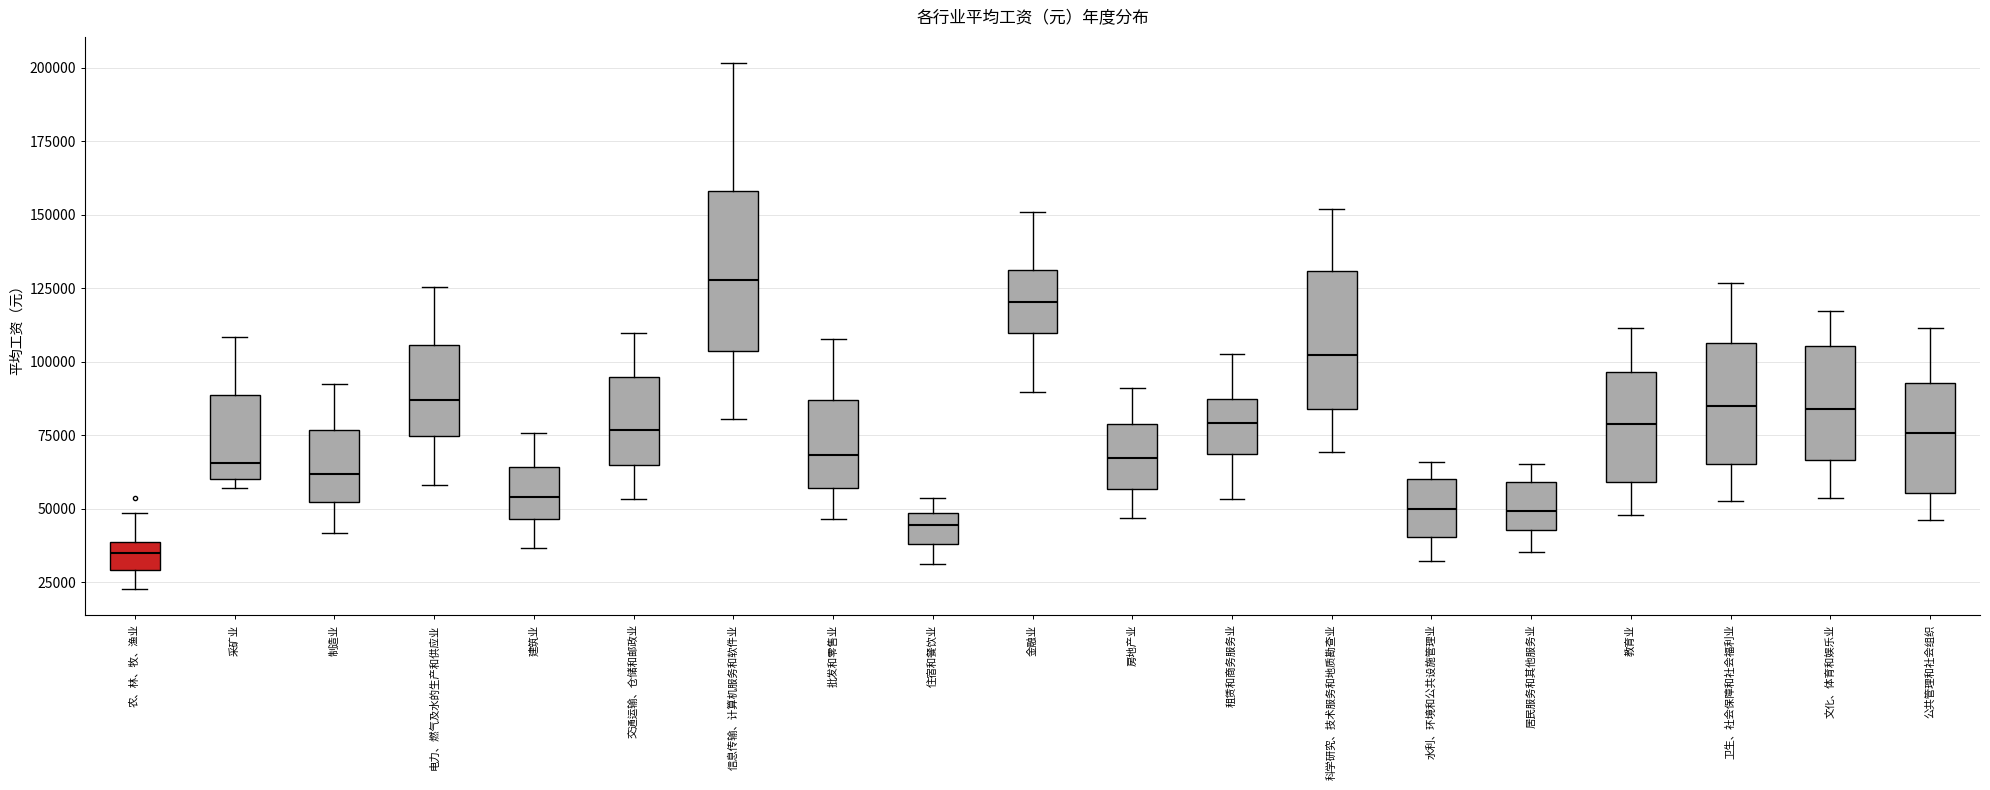

Reading left to right, read every box against the y-axis: the position of its median line, the range the box covers, and the ends of its whiskers. The values are not printed on the chart, so give them approximately, as read against the axis.

农、林、牧、渔业: median 35000, box 30000 to 40000, whiskers 25000 to 50000
采矿业: median 65000, box 60000 to 90000, whiskers 55000 to 110000
制造业: median 60000, box 50000 to 75000, whiskers 40000 to 90000
电力、燃气及水的生产和供应业: median 85000, box 75000 to 105000, whiskers 60000 to 125000
建筑业: median 55000, box 45000 to 65000, whiskers 35000 to 75000
交通运输、仓储和邮政业: median 75000, box 65000 to 95000, whiskers 55000 to 110000
信息传输、计算机服务和软件业: median 130000, box 105000 to 160000, whiskers 80000 to 200000
批发和零售业: median 70000, box 55000 to 85000, whiskers 45000 to 110000
住宿和餐饮业: median 45000, box 40000 to 50000, whiskers 30000 to 55000
金融业: median 120000, box 110000 to 130000, whiskers 90000 to 150000
房地产业: median 65000, box 55000 to 80000, whiskers 45000 to 90000
租赁和商务服务业: median 80000, box 70000 to 85000, whiskers 55000 to 105000
科学研究、技术服务和地质勘查业: median 100000, box 85000 to 130000, whiskers 70000 to 150000
水利、环境和公共设施管理业: median 50000, box 40000 to 60000, whiskers 30000 to 65000
居民服务和其他服务业: median 50000, box 45000 to 60000, whiskers 35000 to 65000
教育业: median 80000, box 60000 to 95000, whiskers 50000 to 110000
卫生、社会保障和社会福利业: median 85000, box 65000 to 105000, whiskers 55000 to 125000
文化、体育和娱乐业: median 85000, box 65000 to 105000, whiskers 55000 to 115000
公共管理和社会组织: median 75000, box 55000 to 95000, whiskers 45000 to 110000